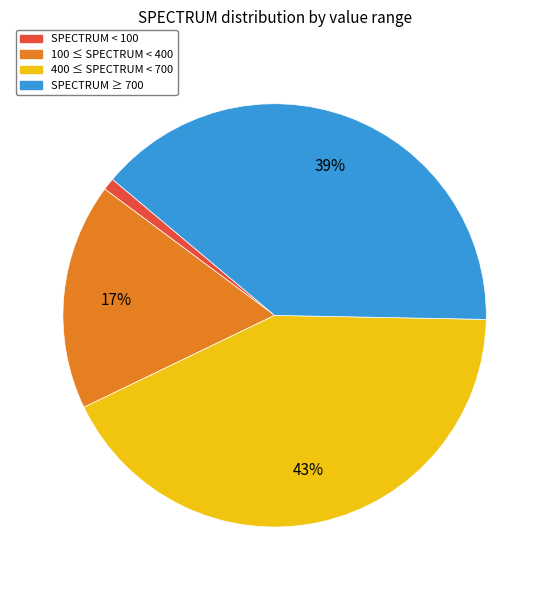

To the nearest percent, what is the average slice percentage?

25%